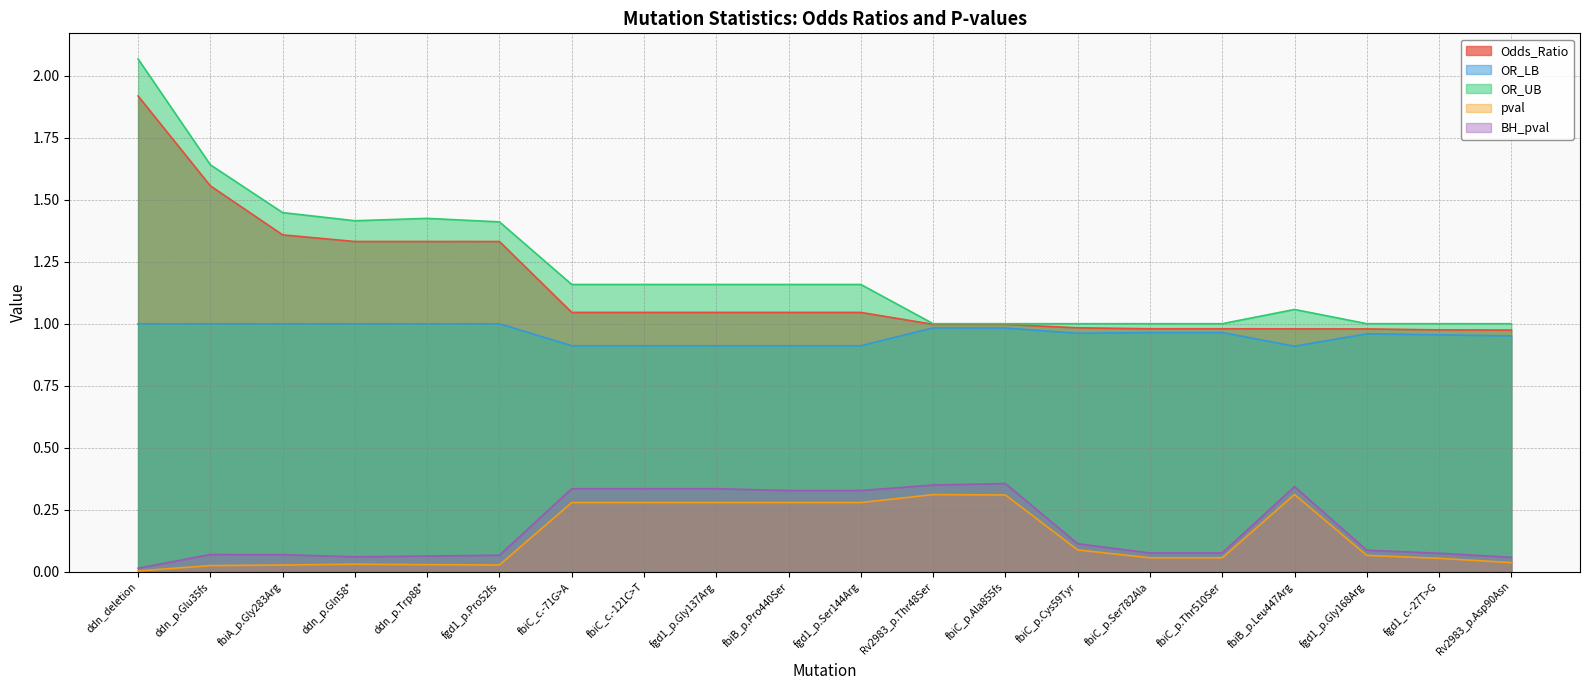

True or false: BH_pval and OR_UB intersect in this chart.

False